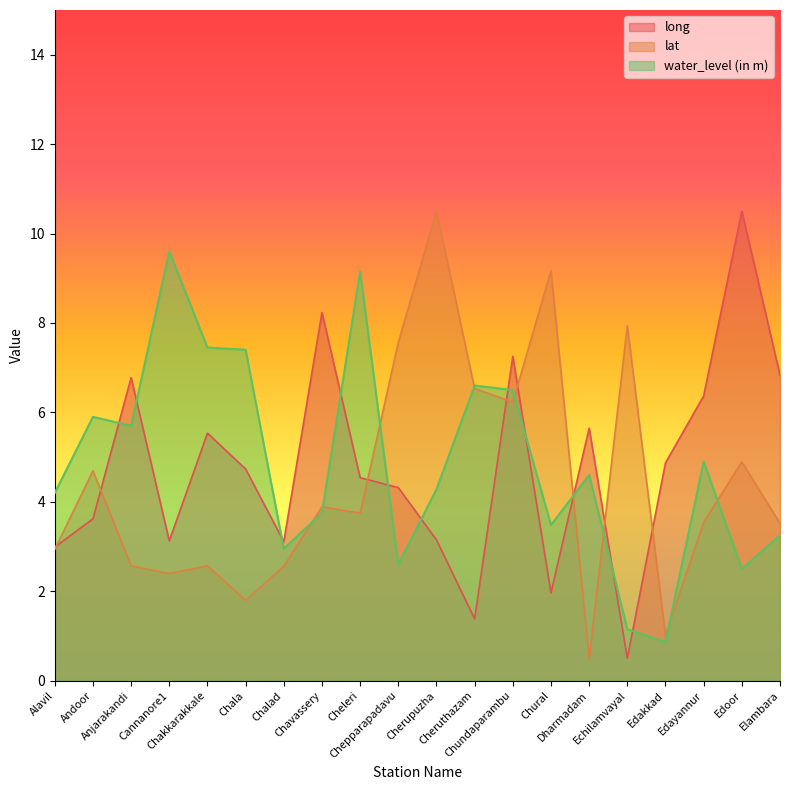

What is the average value of the long series?

4.8